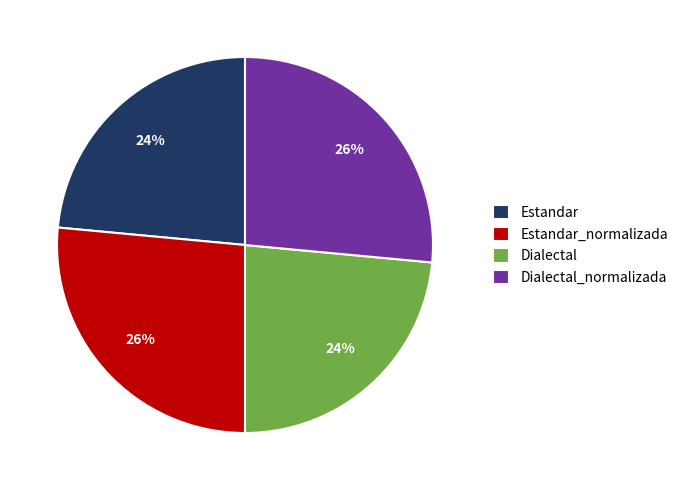

Is the sum of Dialectal_normalizada and Estandar_normalizada greater than half?

Yes